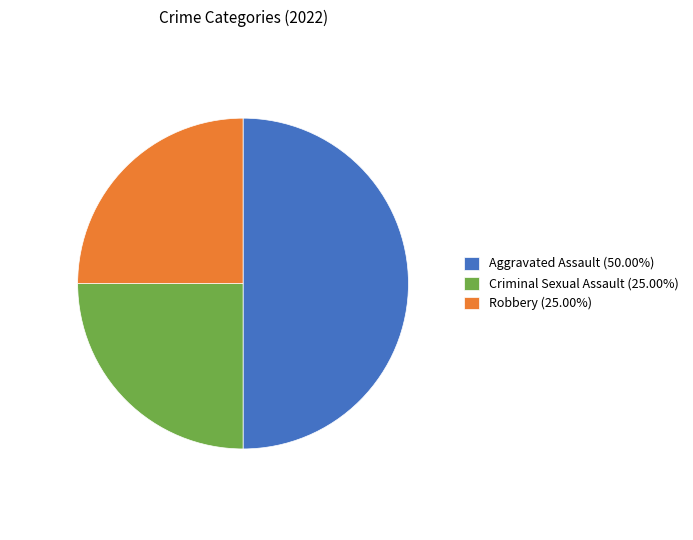

Approximately how many times larger is the value at Robbery (25.00%) compared to Criminal Sexual Assault (25.00%)?

1.0